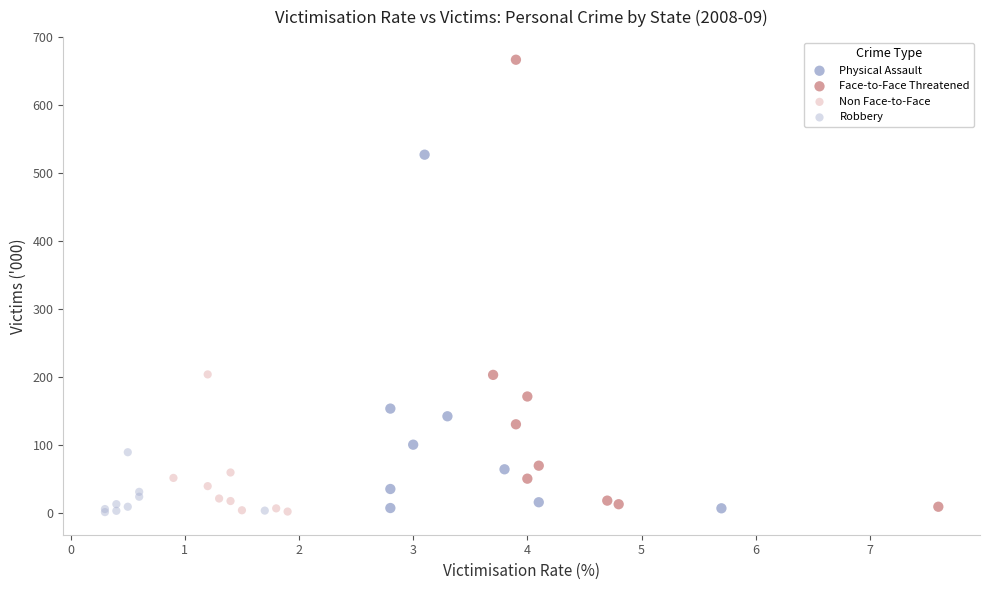

Which series has the widest spread of Y values?

Face-to-Face Threatened